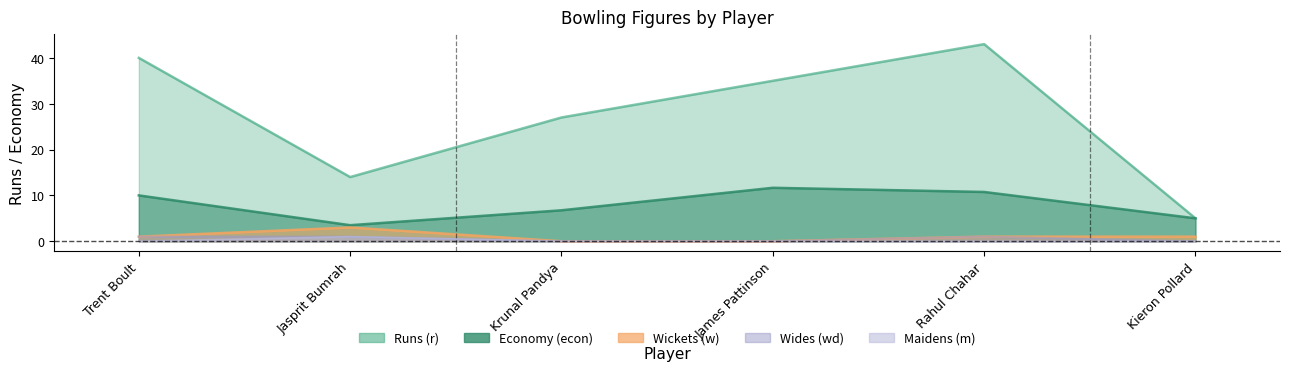

Reading right to left, list all the values displayed in this chart.

r: 5.0	43.0	35.0	27.0	14.0	40.0
econ: 5.0	10.8	11.7	6.8	3.5	10.0
w: 1.0	1.0	0.0	0.0	3.0	1.0
m: 0.0	0.0	0.0	0.0	1.0	0.0
wd: 0.0	1.0	0.0	0.0	1.0	1.0